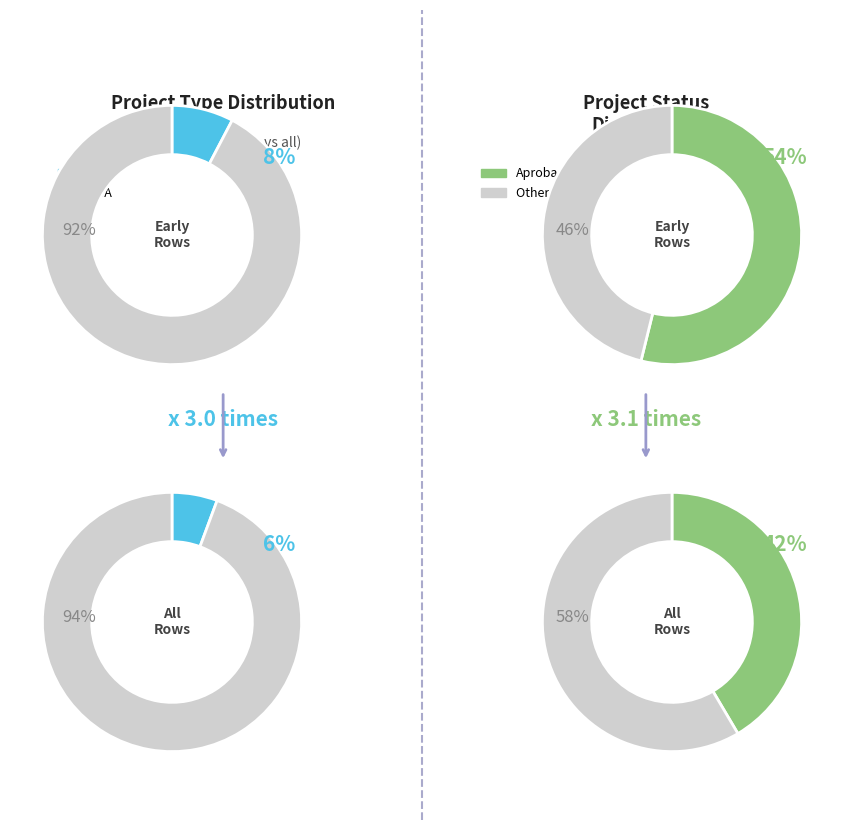

To the nearest percent, what is the average slice percentage?

50%